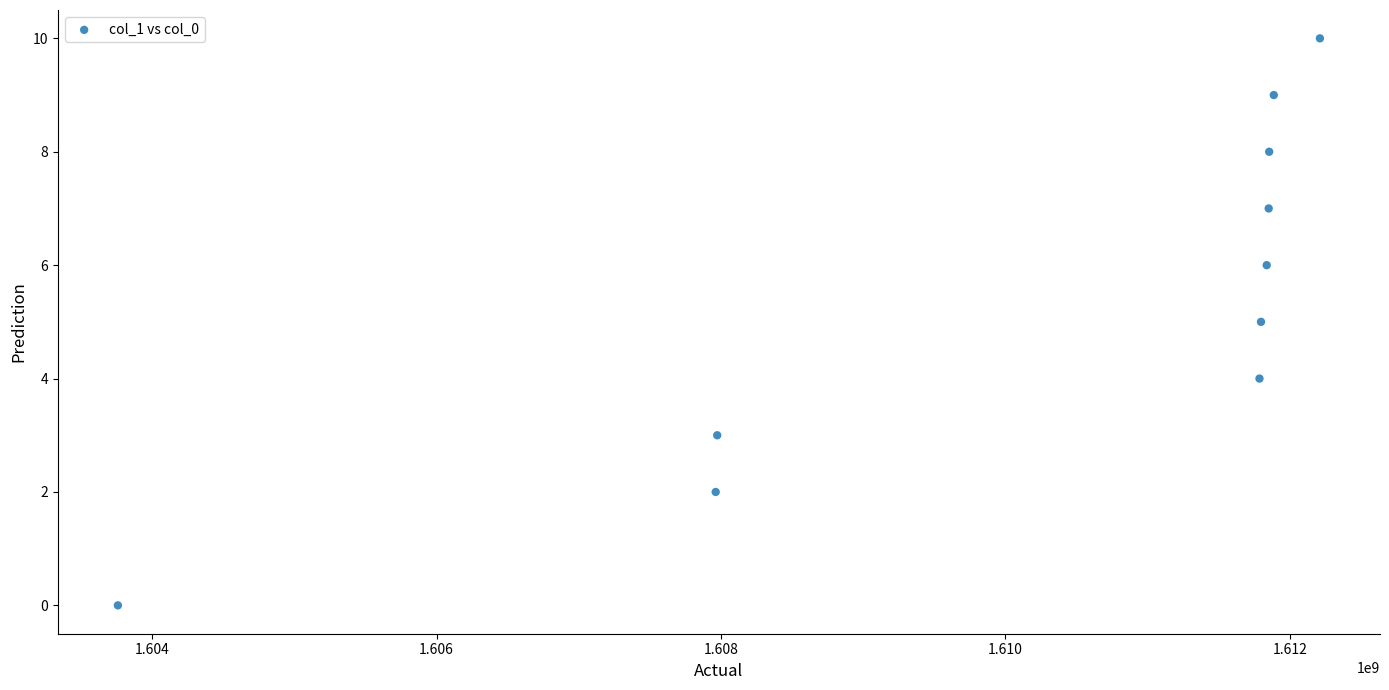

What is the range of Y values (max minus min)?

10